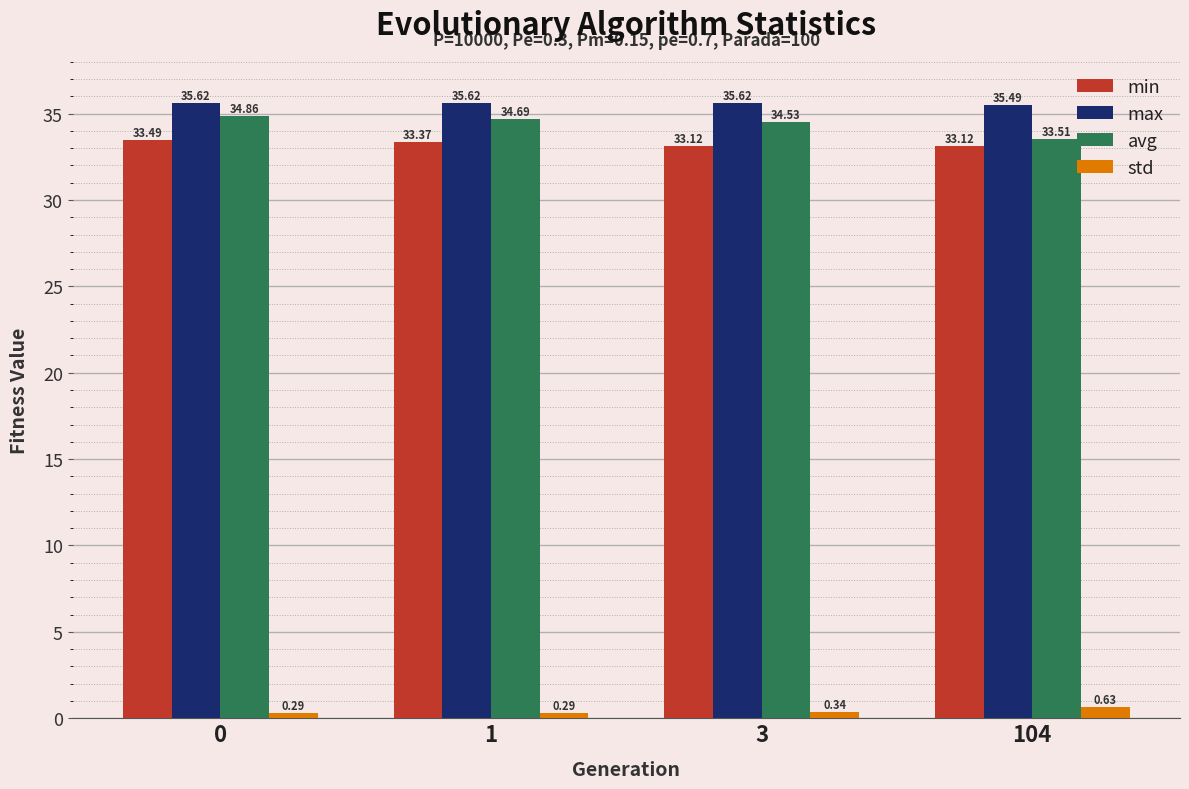

What is the total value across all series at 0?

104.3